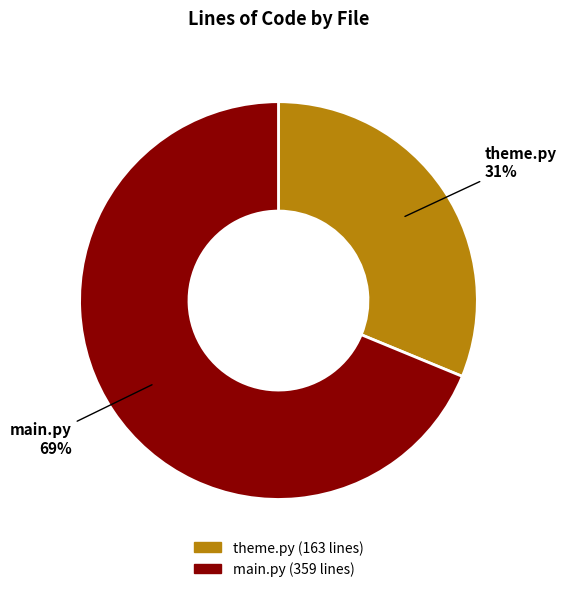

Which slice is the smallest?

theme.py